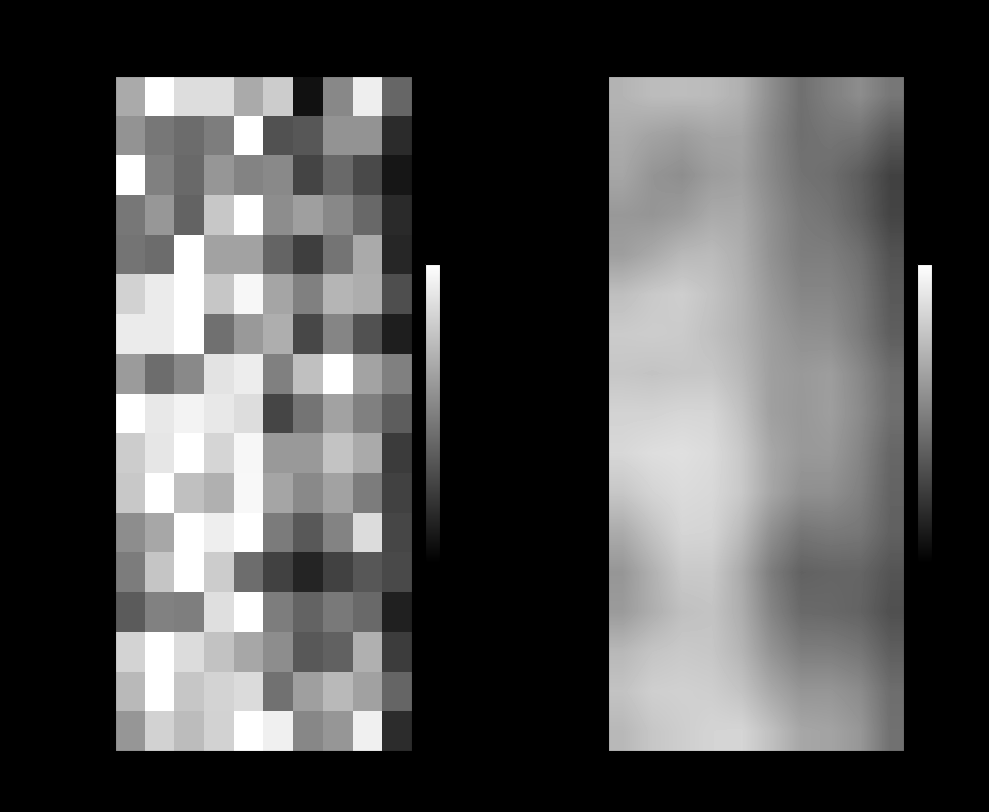

What is the sum of all Edgewater values?

7.0